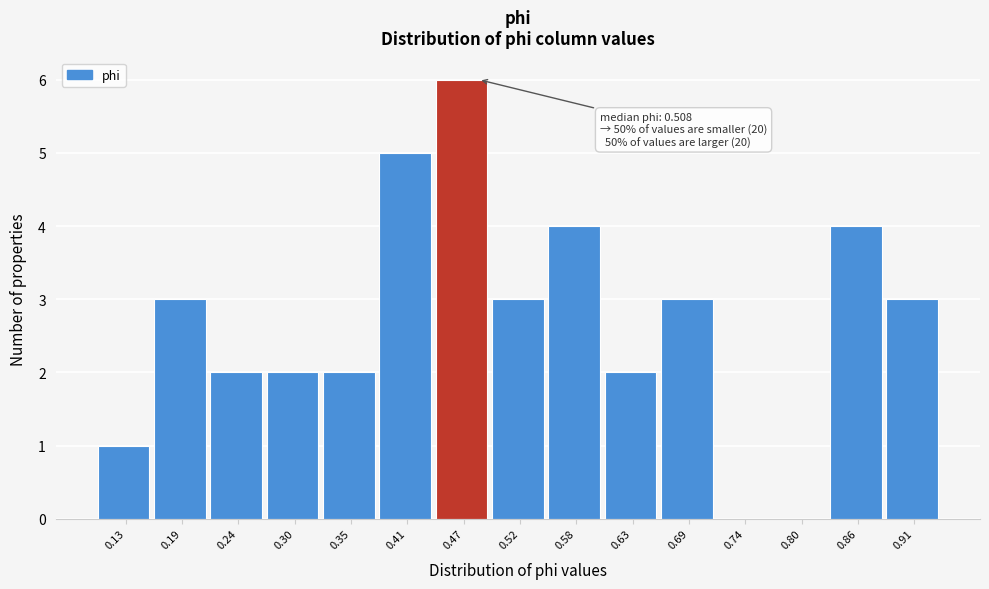

Reading right to left, extract all data points from this chart.

0.91=3	0.86=4	0.80=0	0.74=0	0.69=3	0.63=2	0.58=4	0.52=3	0.47=6	0.41=5	0.35=2	0.30=2	0.24=2	0.19=3	0.13=1